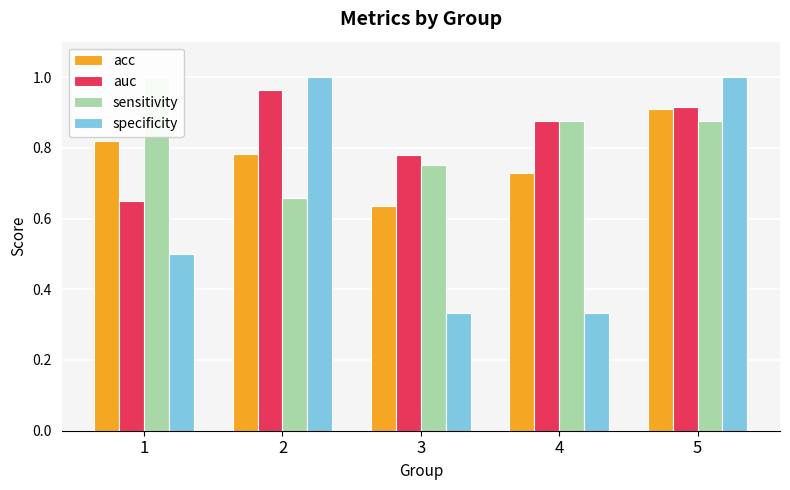

What are all the series names shown in the legend?

acc, auc, sensitivity, specificity